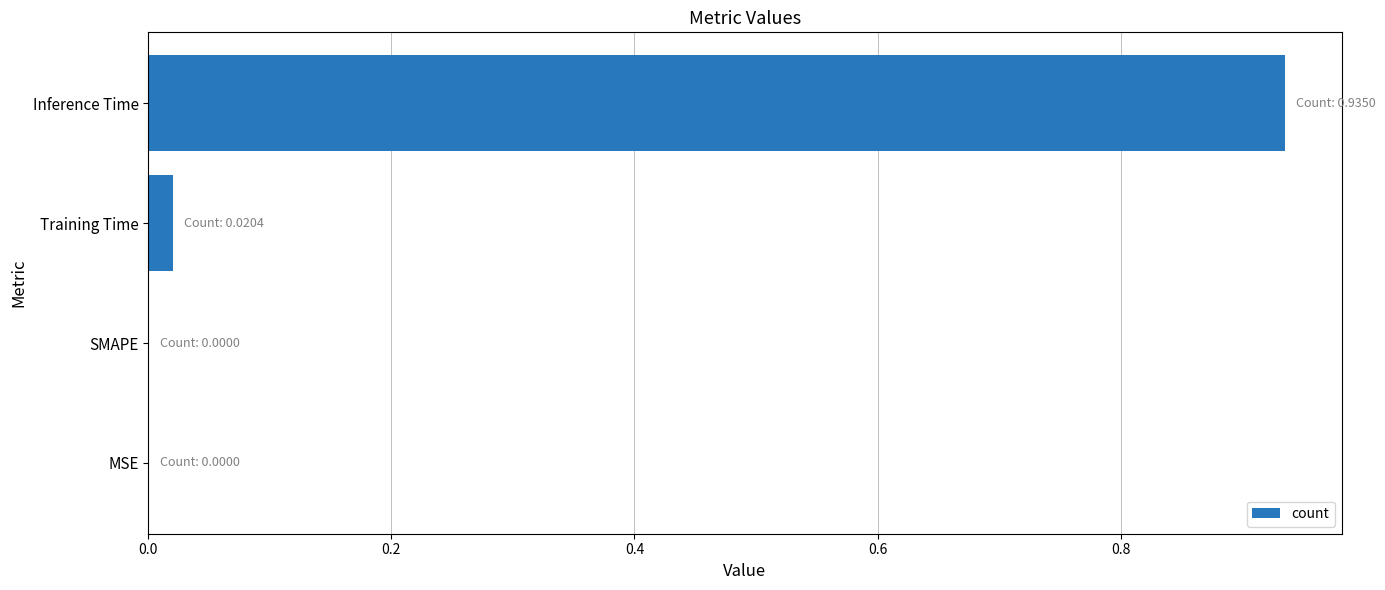

Between MSE and Inference Time, which is larger?

Inference Time